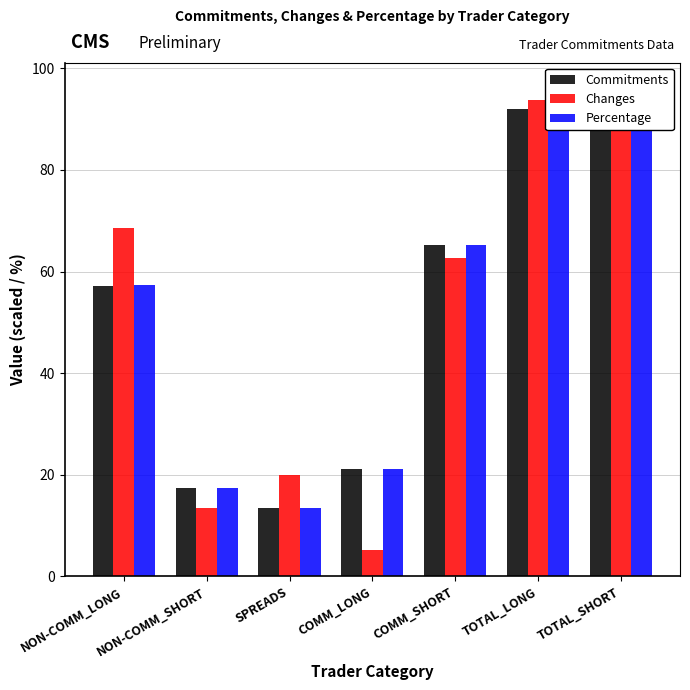

True or false: Percentage has a value of 92.0 at TOTAL_LONG.

True